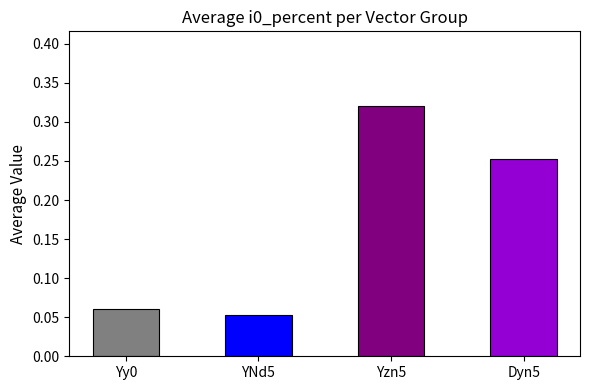

Is it true that the value at YNd5 is 0.0?

False